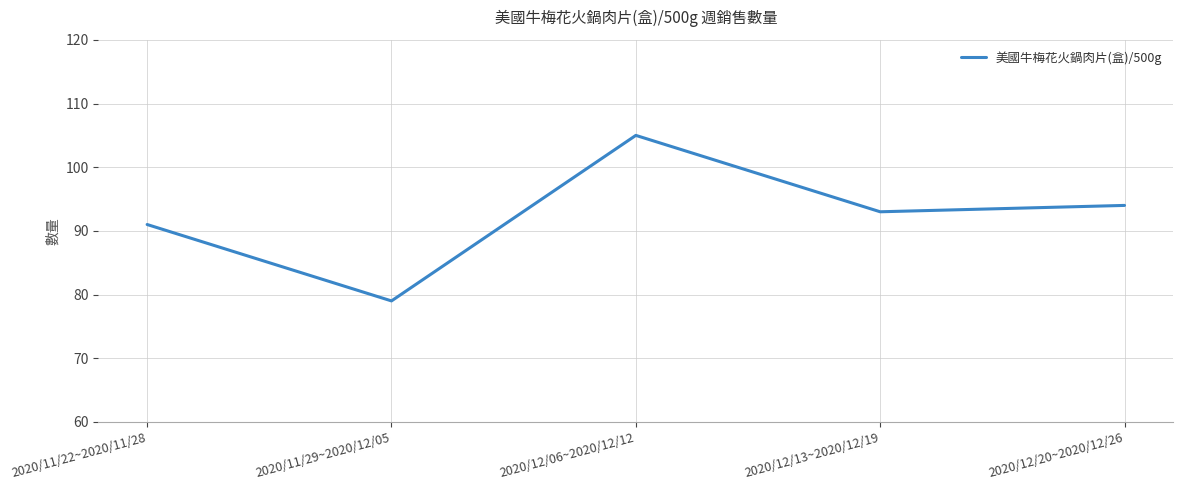

What is the change in value from 2020/11/29~2020/12/05 to 2020/12/13~2020/12/19?

+14